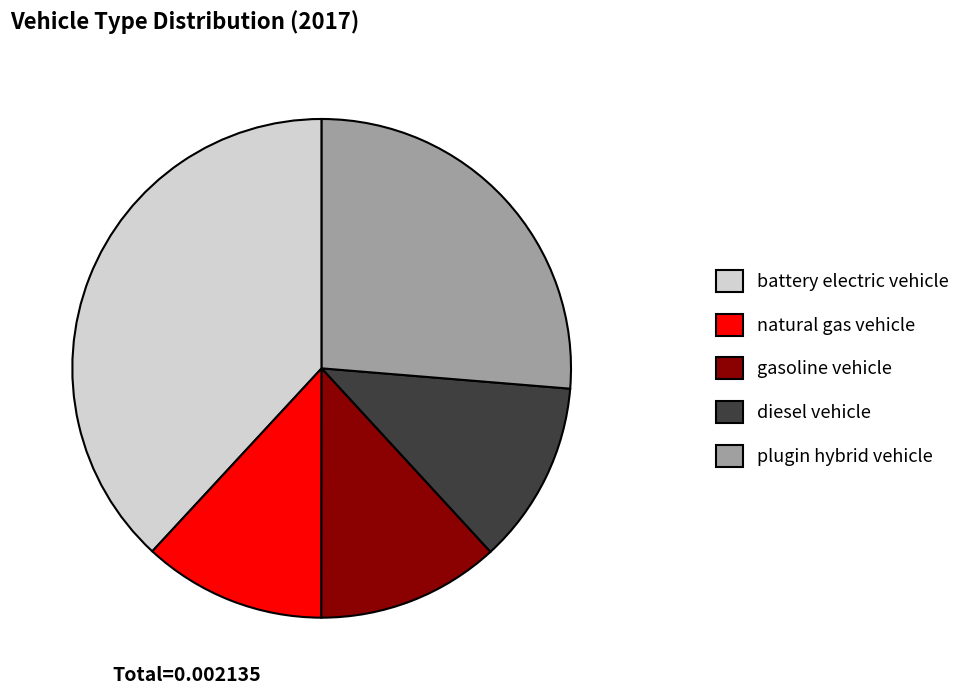

How many segments does this pie chart have?

5